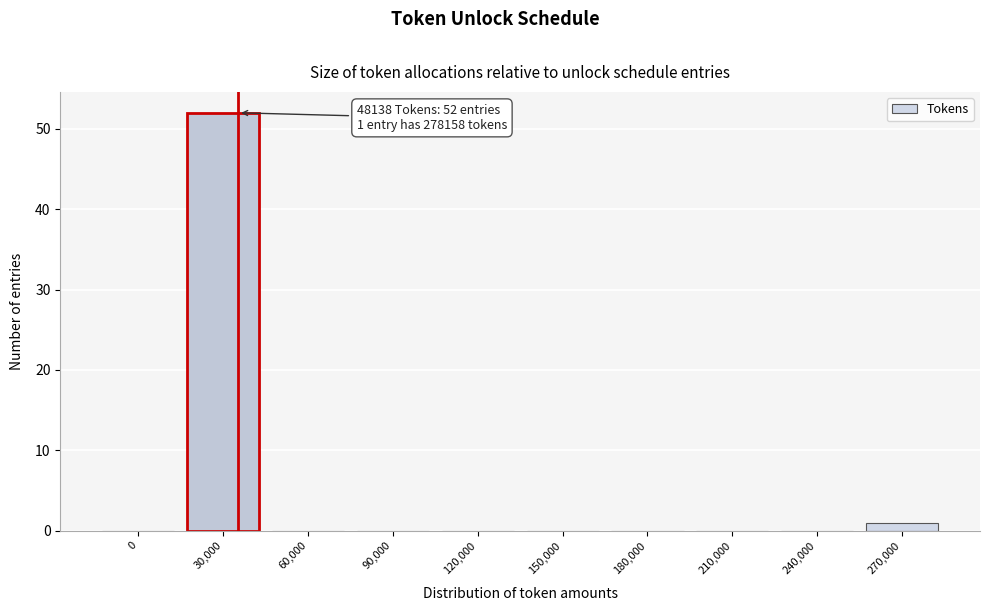

Reading right to left, list all the values displayed in this chart.

270,000=1	240,000=0	210,000=0	180,000=0	150,000=0	120,000=0	90,000=0	60,000=0	30,000=52	0=0